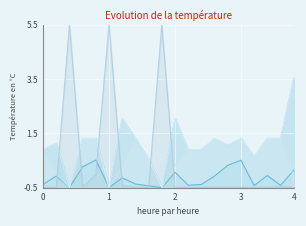

What is the smallest value displayed?

-0.5